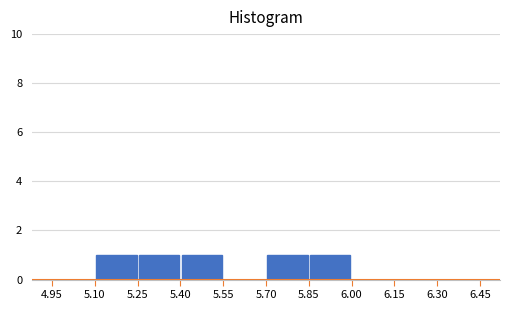

How tall is the bar that spans 5.25 to 5.40 on the x-axis? The values are not printed on the chart, so give them approximately, as read against the axis.

1